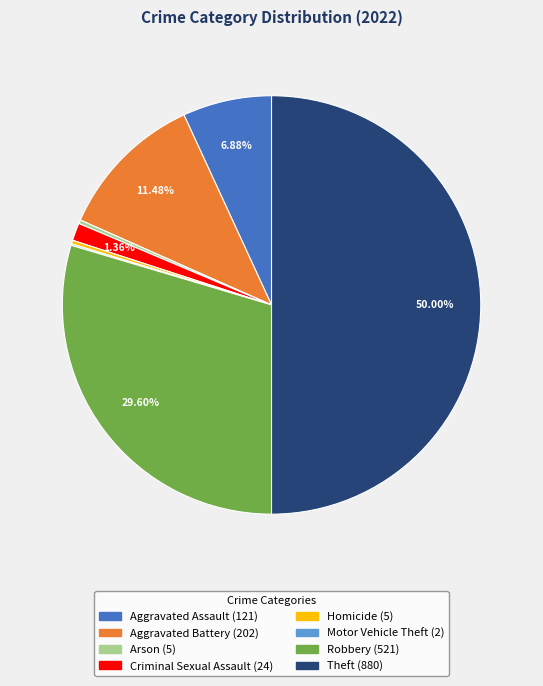

Approximately how many times larger is the value at Aggravated Battery compared to Aggravated Assault?

1.7